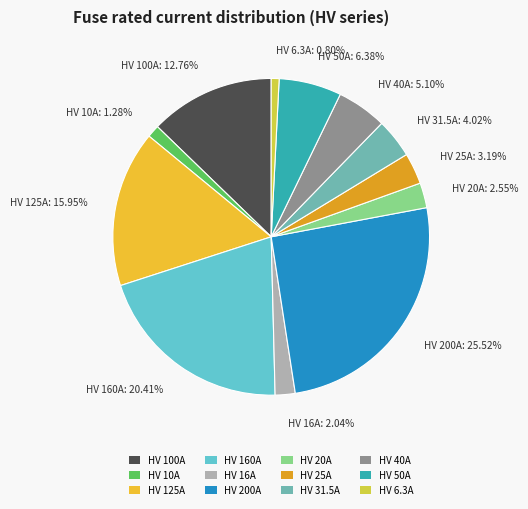

Count the number of slices in the pie.

12